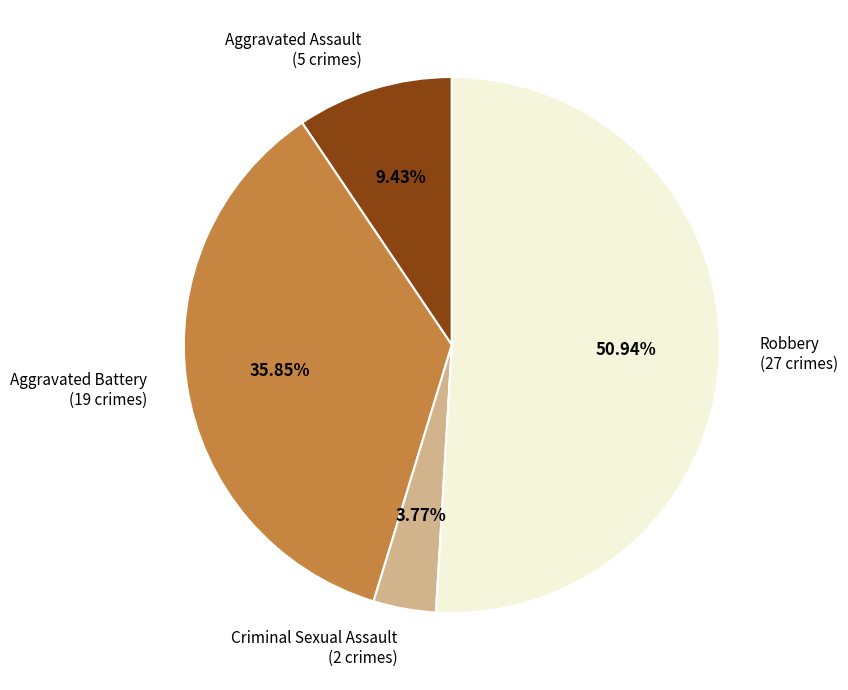

How many segments does this pie chart have?

4